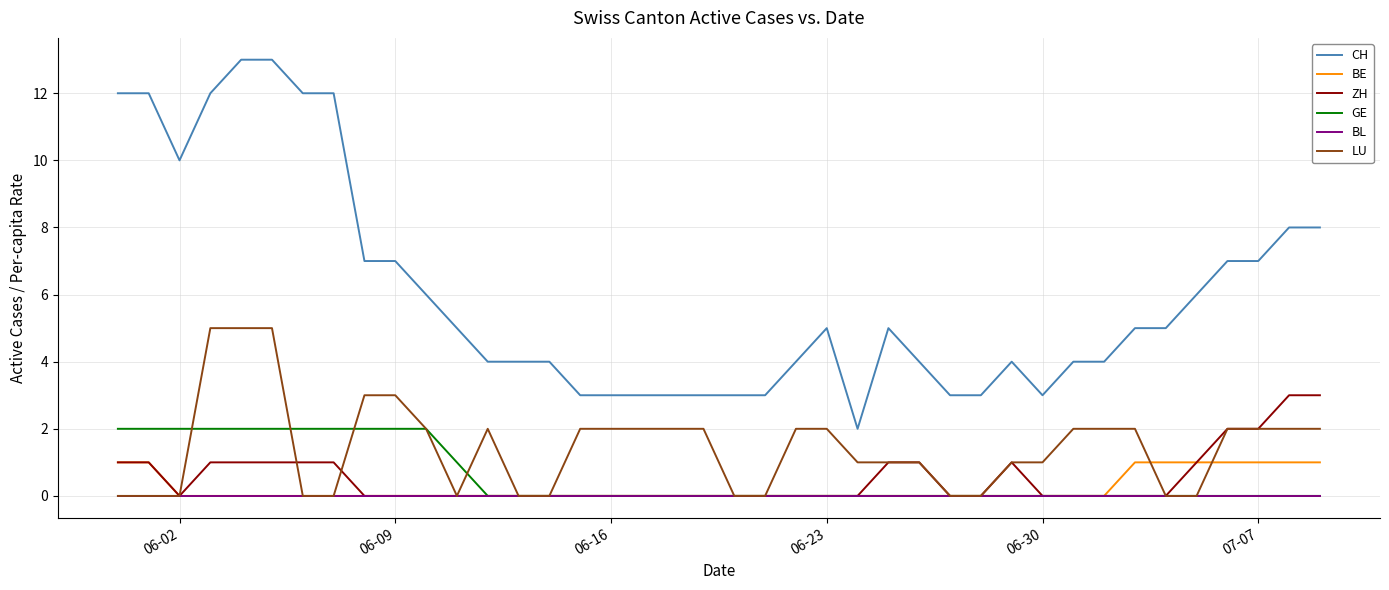

True or false: BL and CH cross at least once.

False